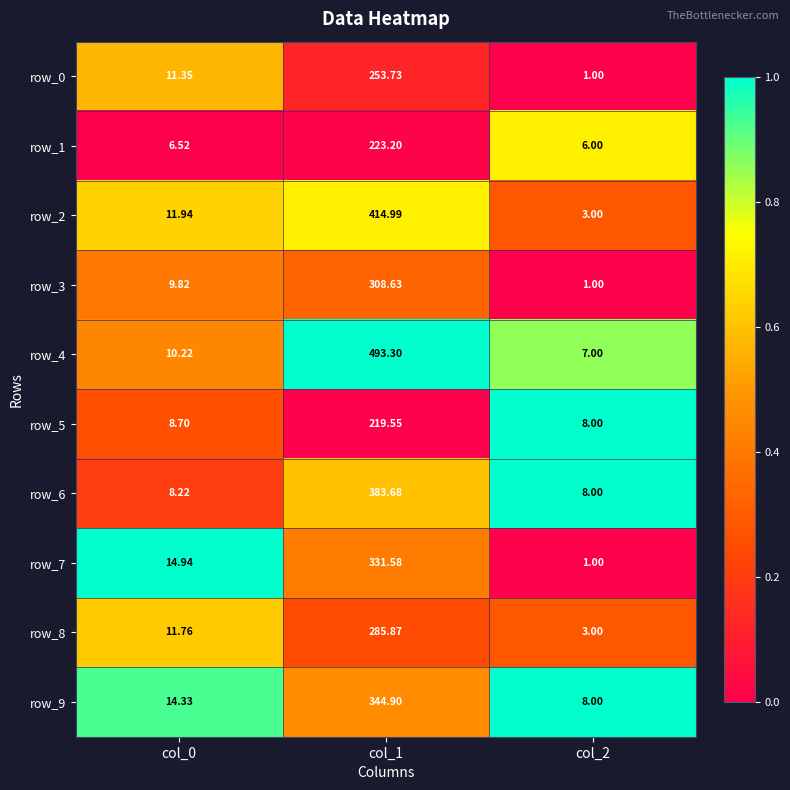

What is the difference between the maximum and minimum values in the row_3 series?

307.6